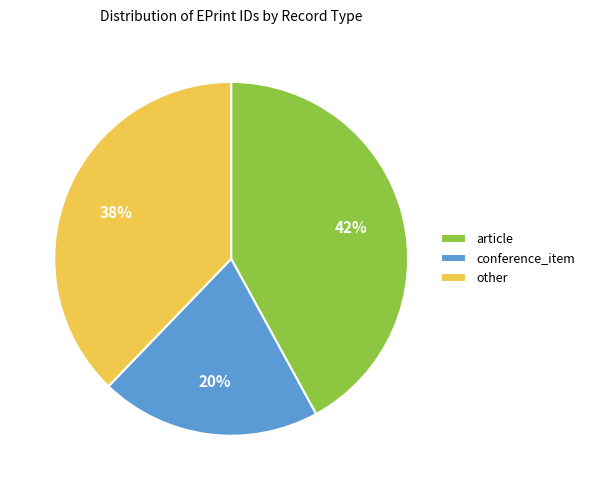

Combined, do article and conference_item account for over 50%?

Yes